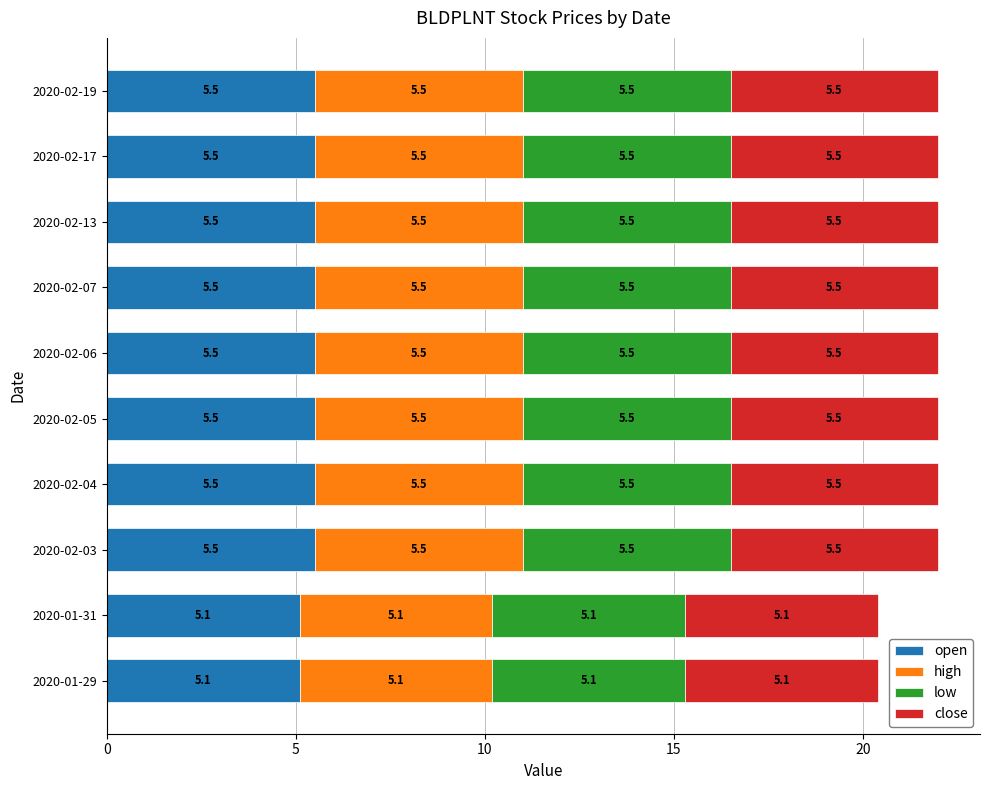

True or false: open has a value of 1.2 at 2020-02-13.

False